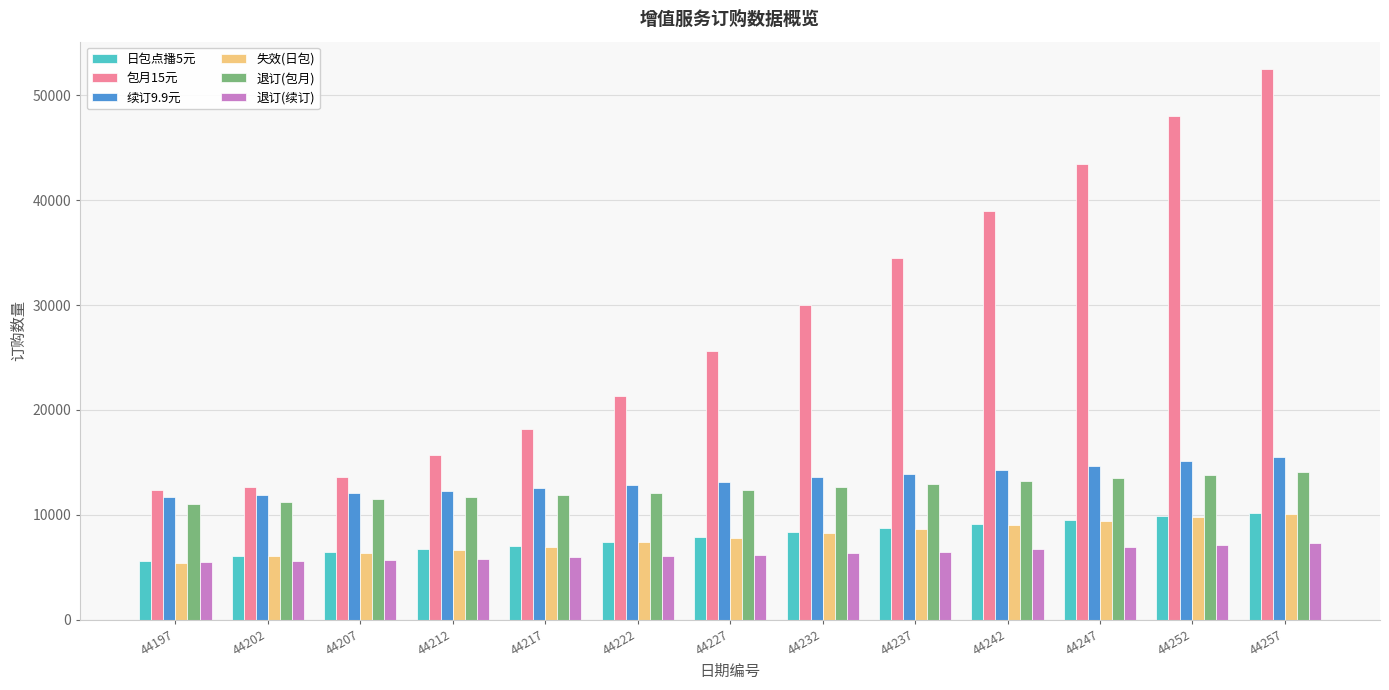

Which series changed the most between 44202 and 44252?

包月15元